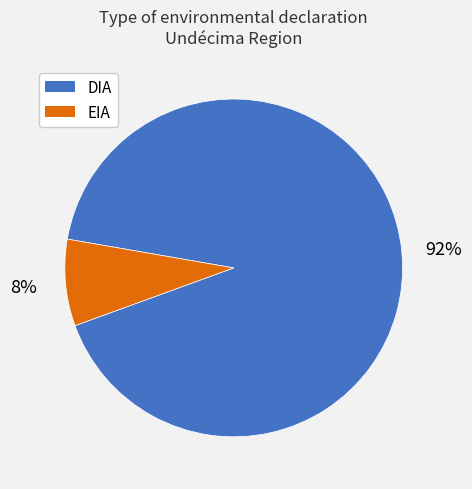

Which category accounts for the majority?

DIA